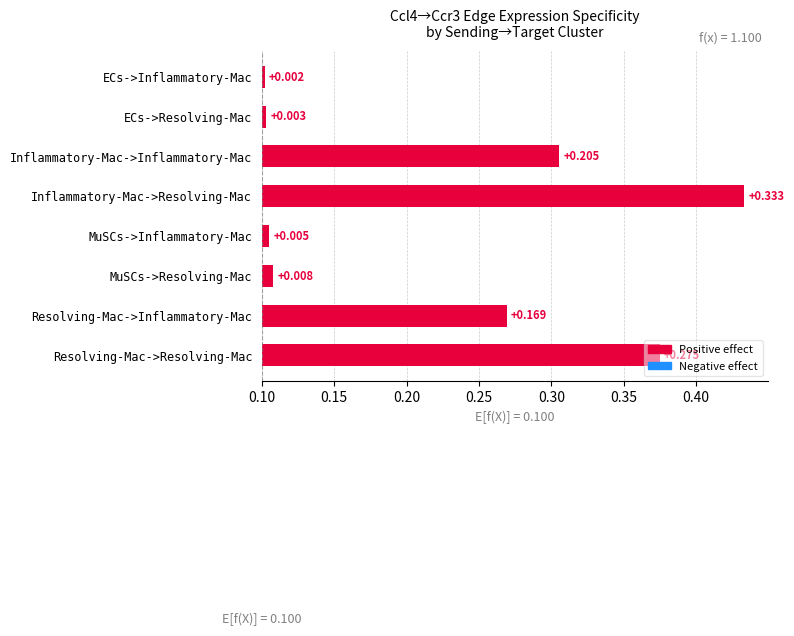

What is the approximate value at Inflammatory-Mac->Resolving-Mac?

0.3